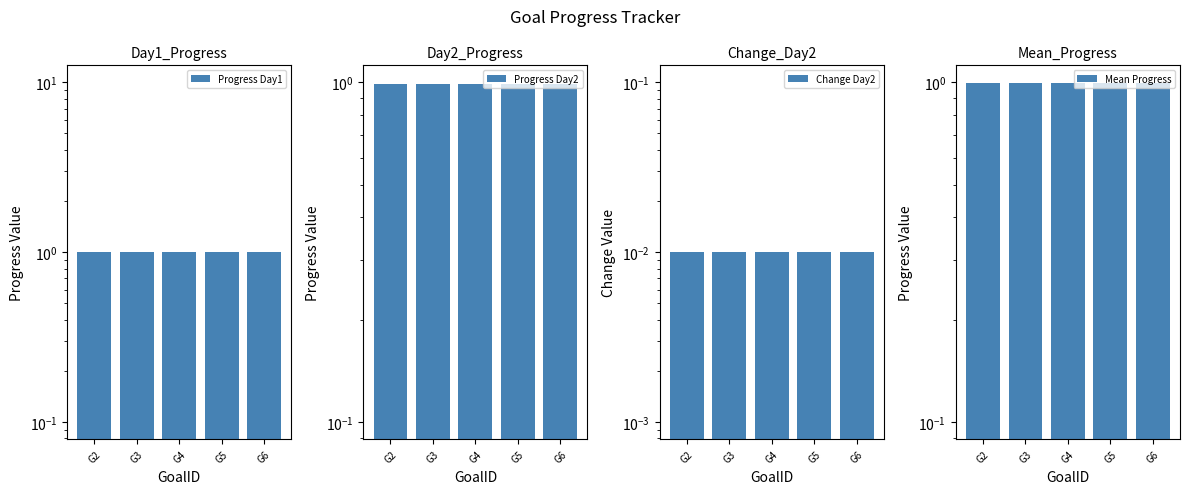

How many groups of bars are there?

5